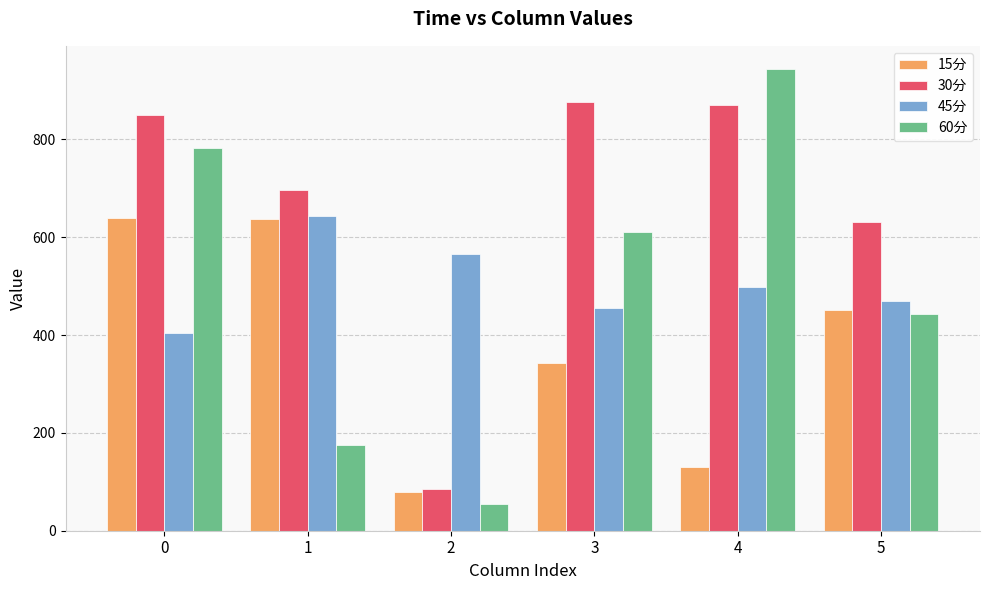

What is the smallest value displayed?

54.0